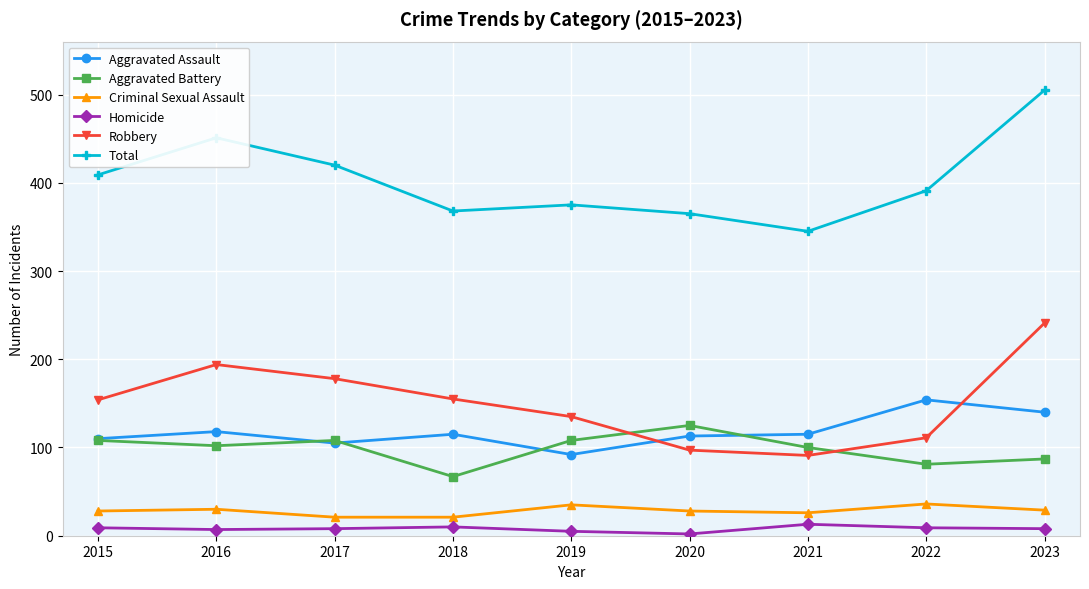

The Total series shows 266 at 2022. True or false?

False